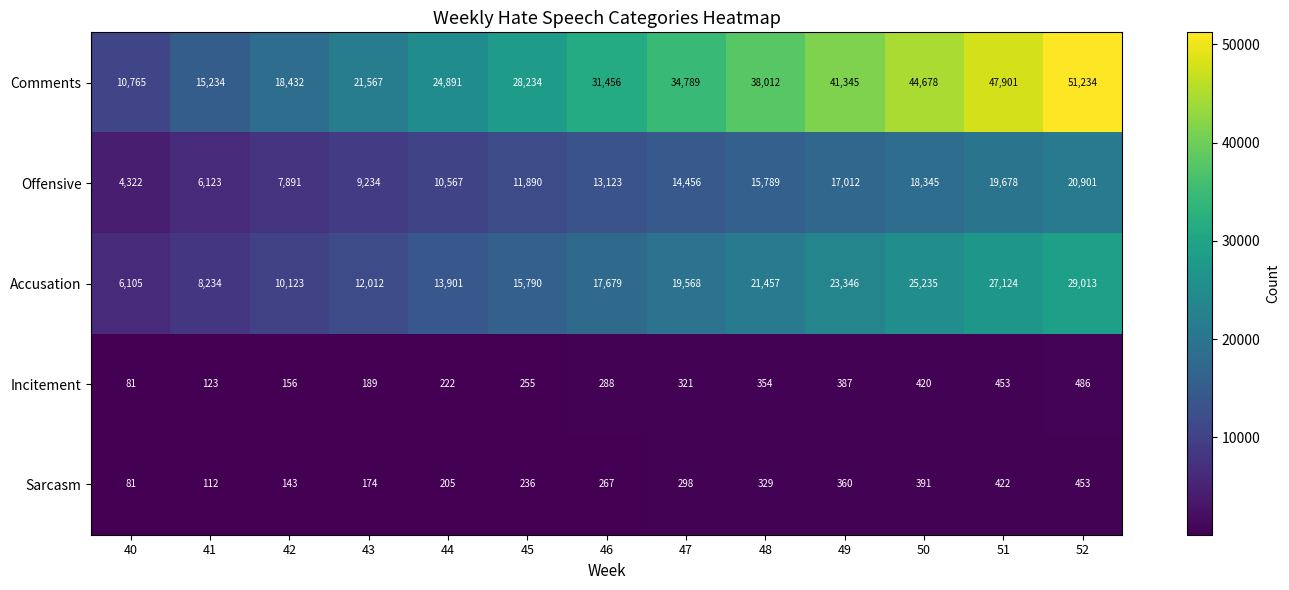

The value of Sarcasm at 51 is 134. True or false?

False